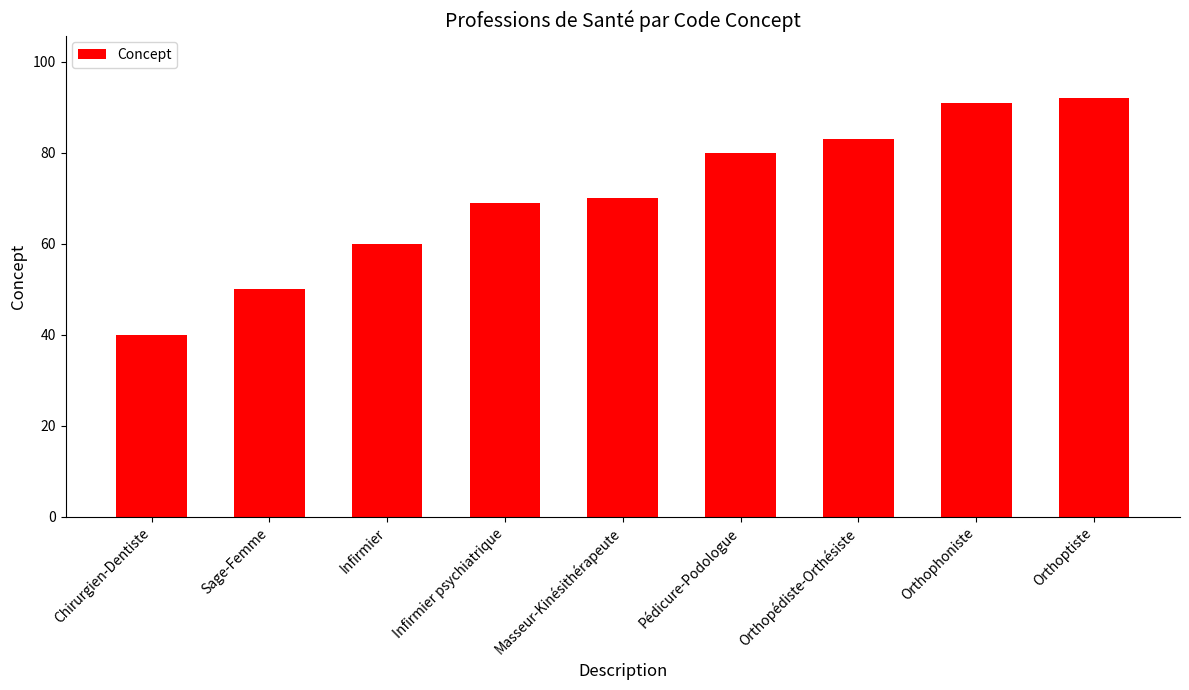

What is the greatest value displayed?

92